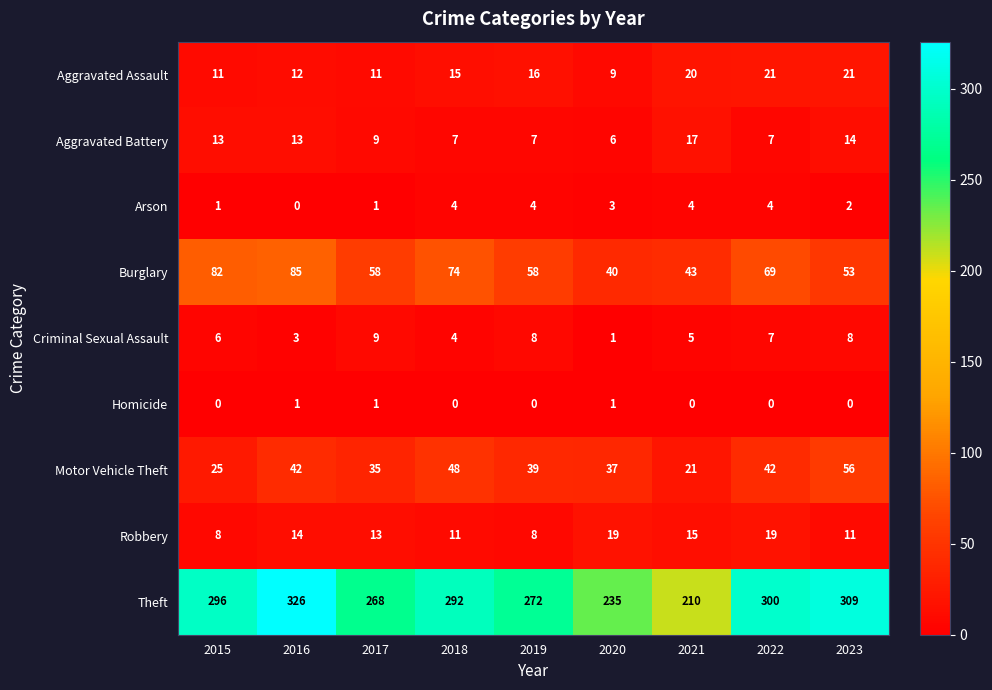

What is the difference between the maximum and second lowest values in the Motor Vehicle Theft series?

31